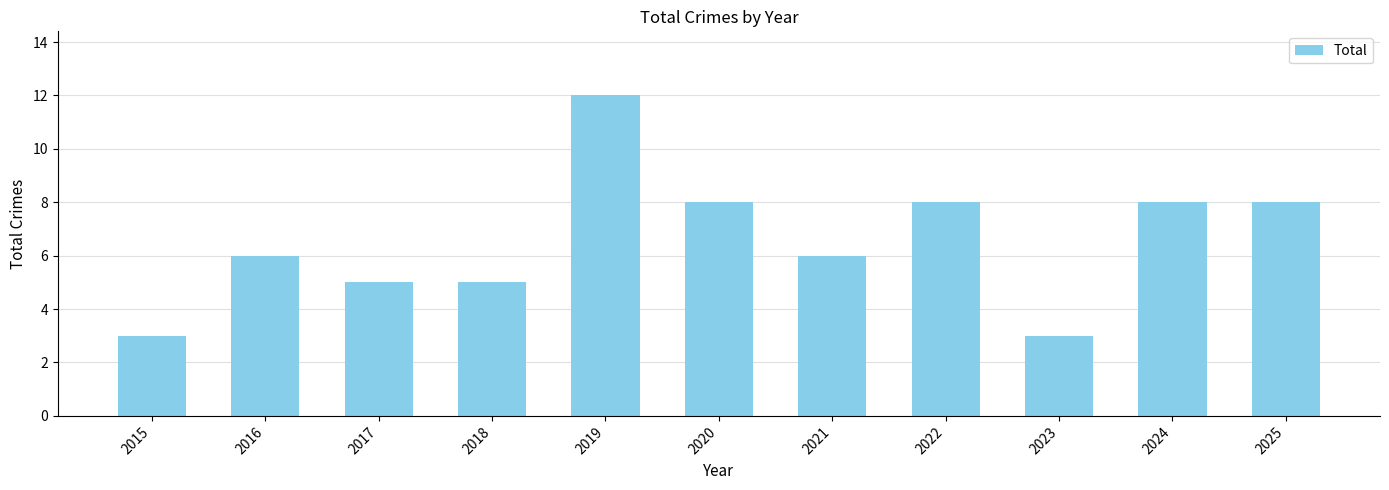

Reading left to right, list all the values displayed in this chart.

2015=3	2016=6	2017=5	2018=5	2019=12	2020=8	2021=6	2022=8	2023=3	2024=8	2025=8